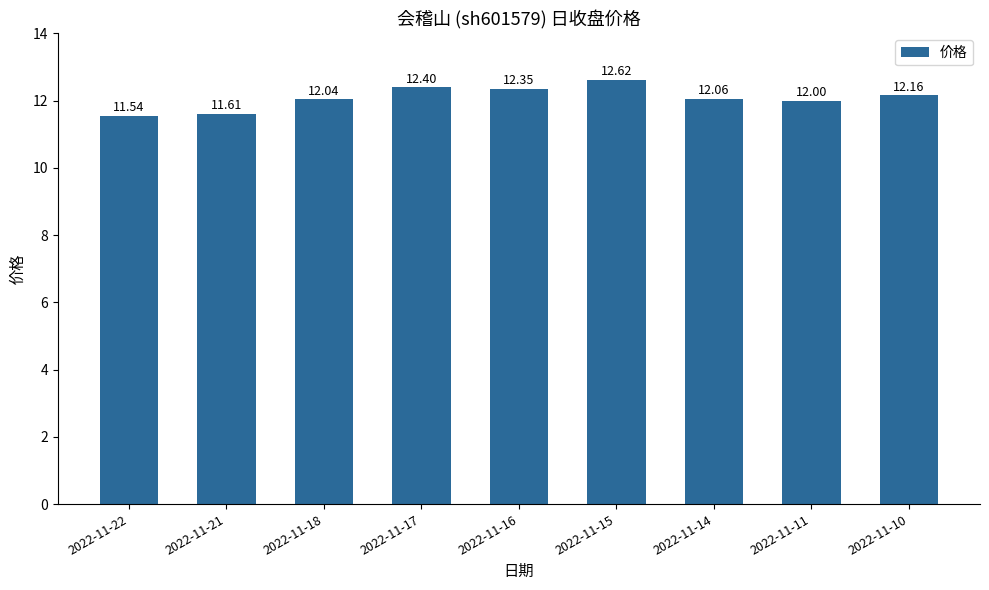

The value at 2022-11-21 is 11.6. True or false?

True